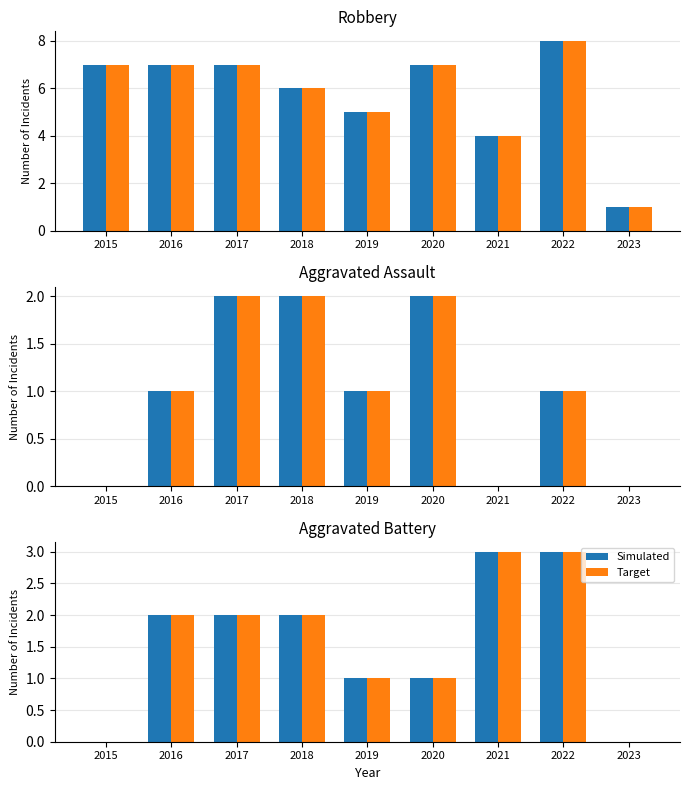

Which category has the highest value in the Target series?

2021